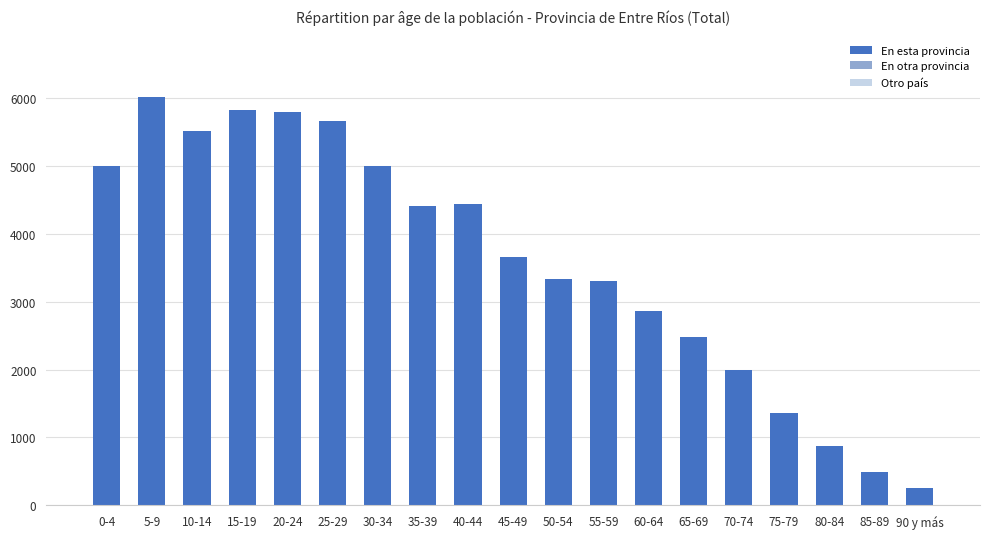

At which category does the chart reach its minimum across all series?

90 y más